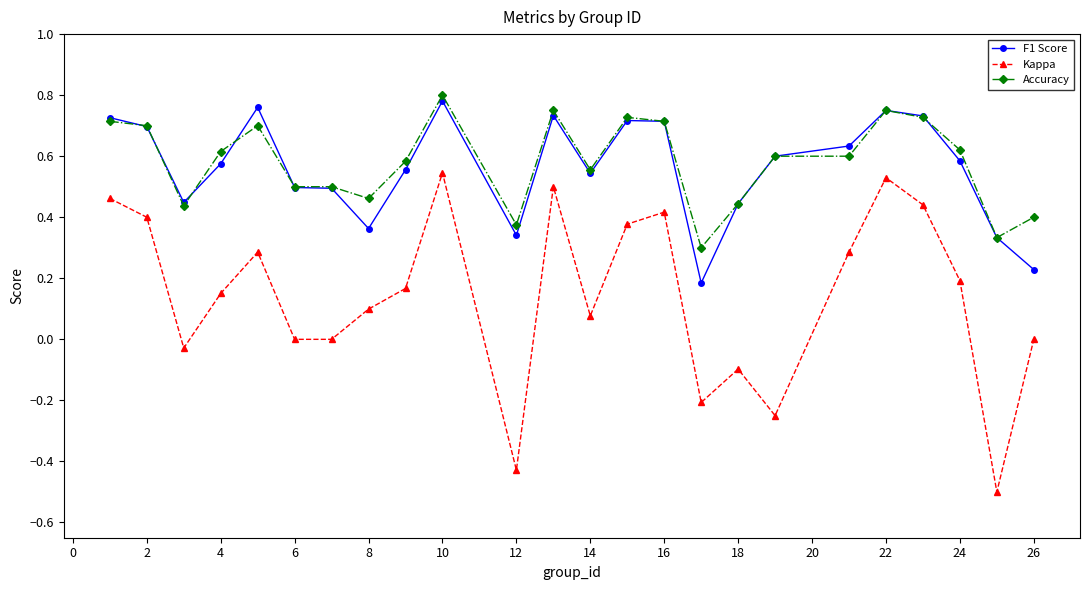

What is the smallest value displayed?

-0.5